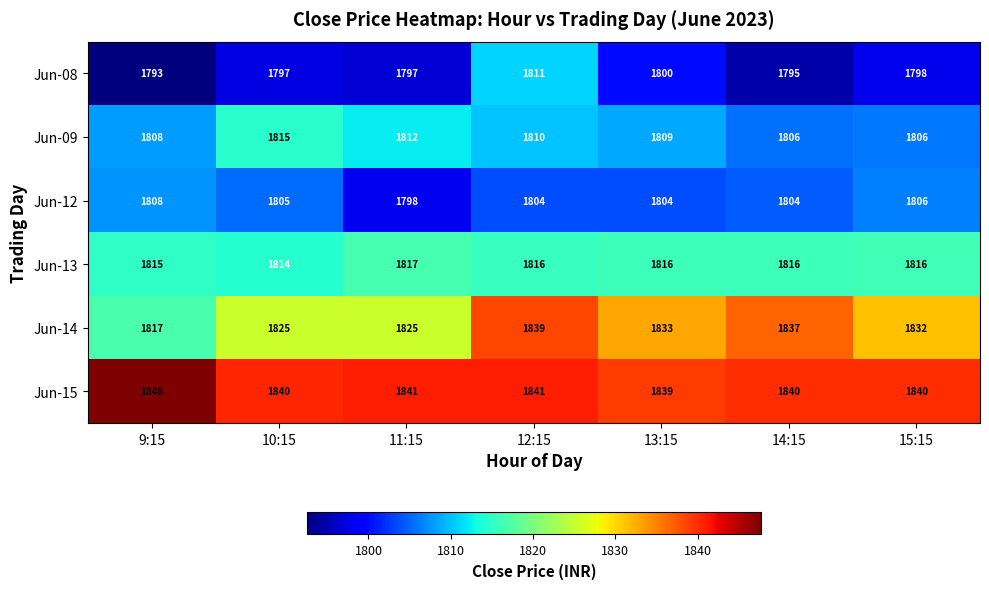

List the series in order of their peak value, lowest first.

Jun-12, Jun-08, Jun-09, Jun-13, Jun-14, Jun-15